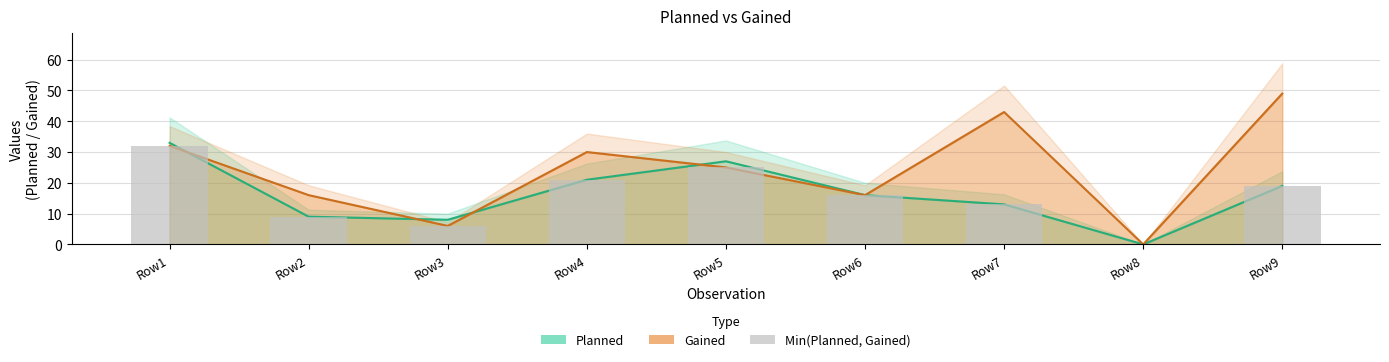

Which category has the lowest value across all series?

Row8